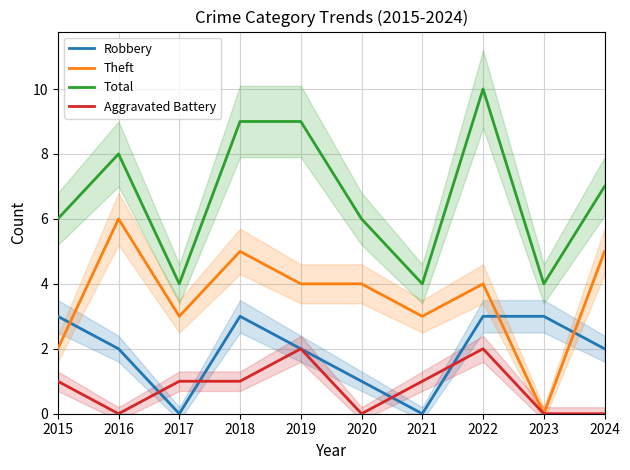

Reading left to right, extract all data points from this chart.

Robbery: 2015=3	2016=2	2017=0	2018=3	2019=2	2020=1	2021=0	2022=3	2023=3	2024=2
Theft: 2015=2	2016=6	2017=3	2018=5	2019=4	2020=4	2021=3	2022=4	2023=0	2024=5
Total: 2015=6	2016=8	2017=4	2018=9	2019=9	2020=6	2021=4	2022=10	2023=4	2024=7
Aggravated Battery: 2015=1	2016=0	2017=1	2018=1	2019=2	2020=0	2021=1	2022=2	2023=0	2024=0